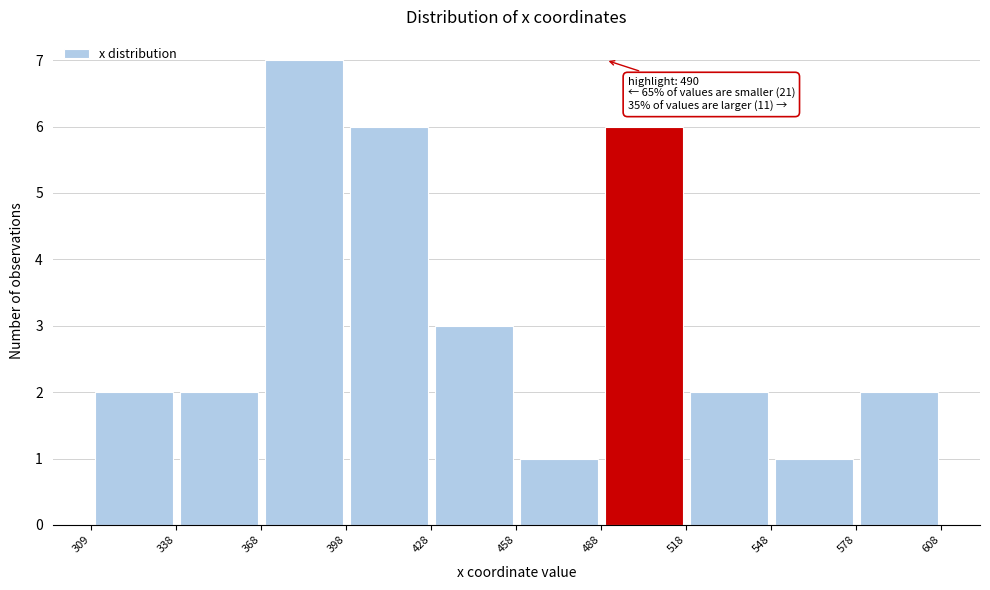

Over which range of the x-axis is the bar tallest?

368 to 398